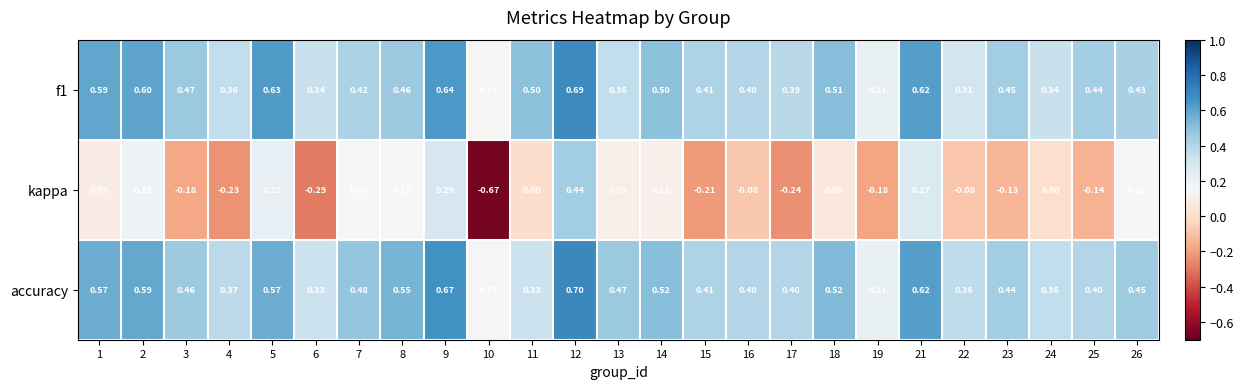

Is the value of accuracy at 10 greater than the value of kappa at 19?

Yes